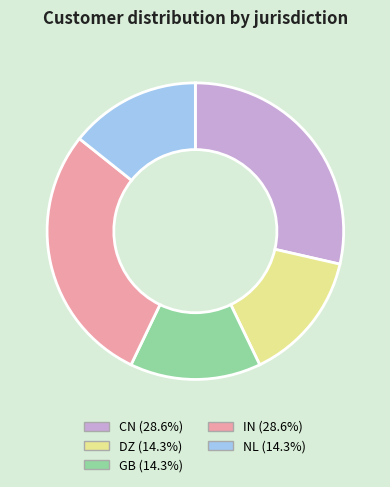

What is the ratio of the value at NL to the value at CN?

0.5